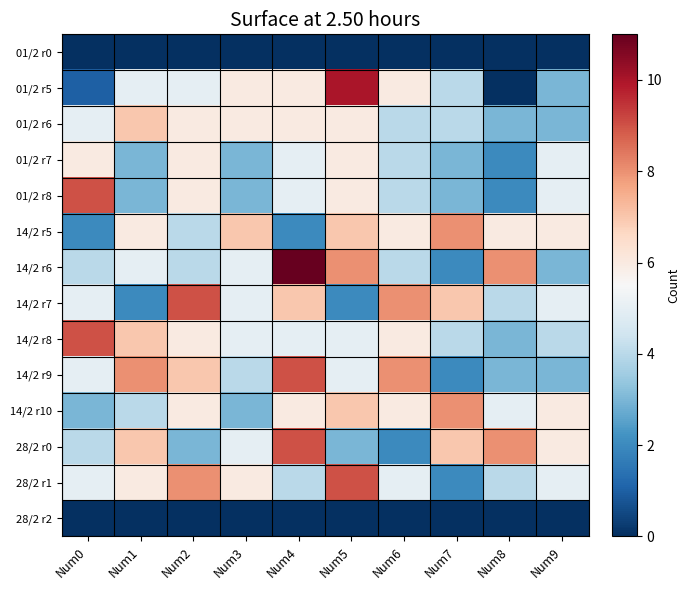

What is the spread (max minus min) of values at Num8?

8